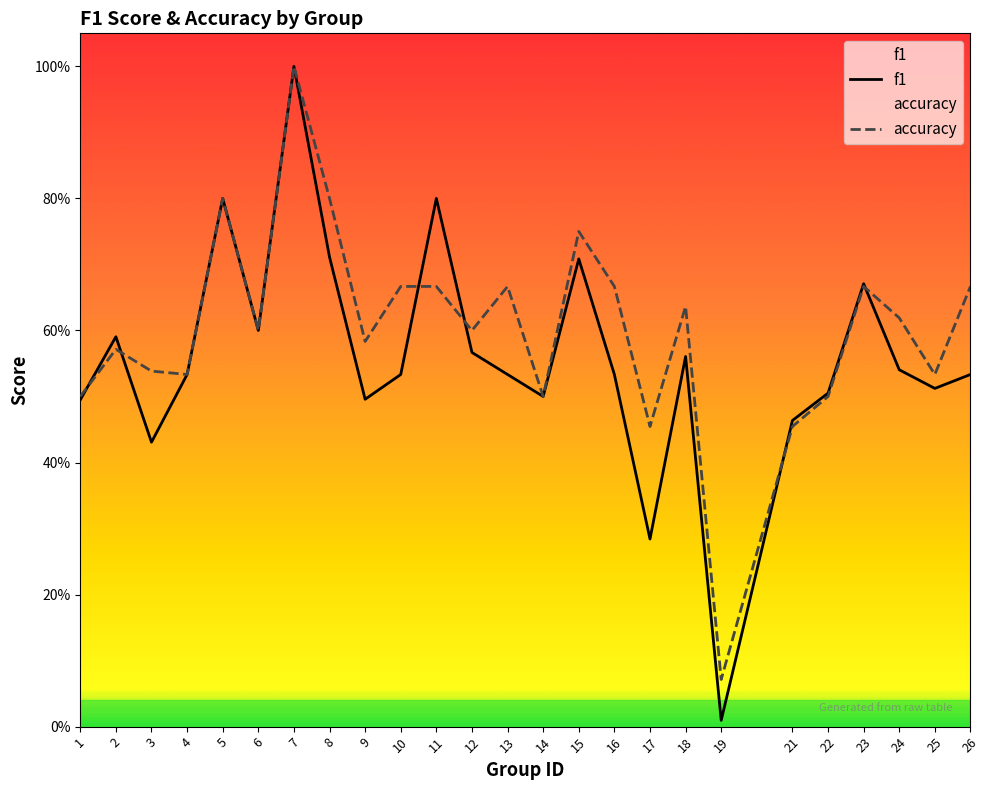

At which category does the chart reach its minimum across all series?

19